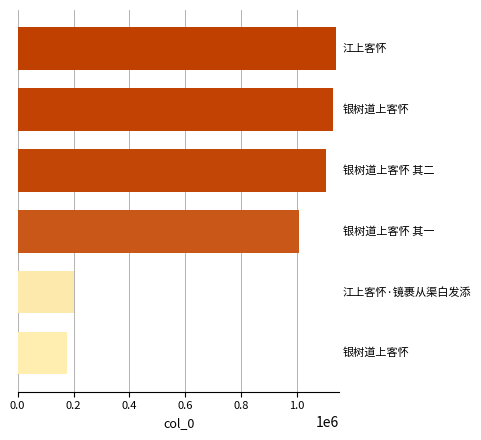

What is the sum of all values?

4760098